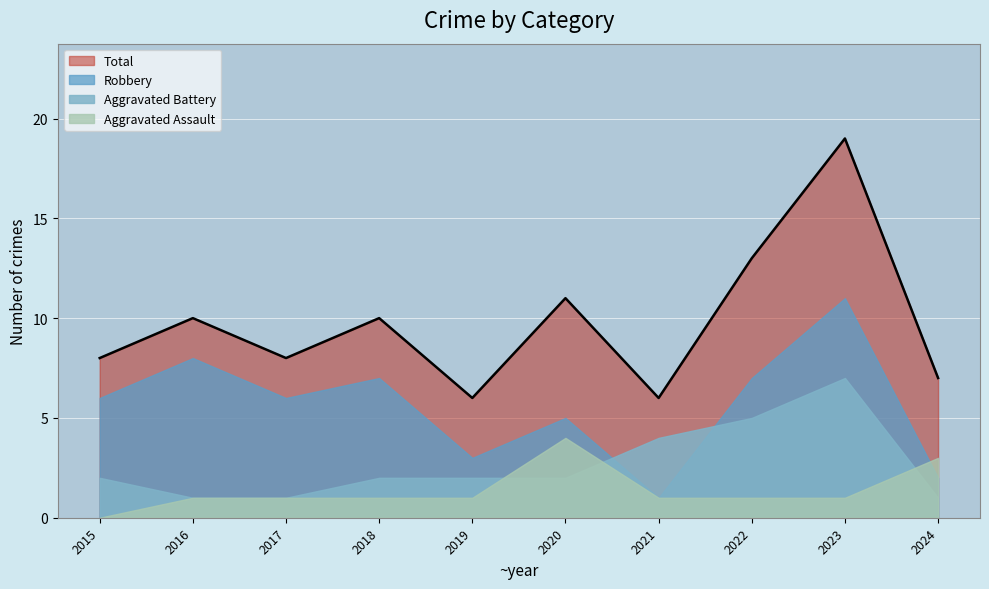

Which series has the widest spread of values?

Total